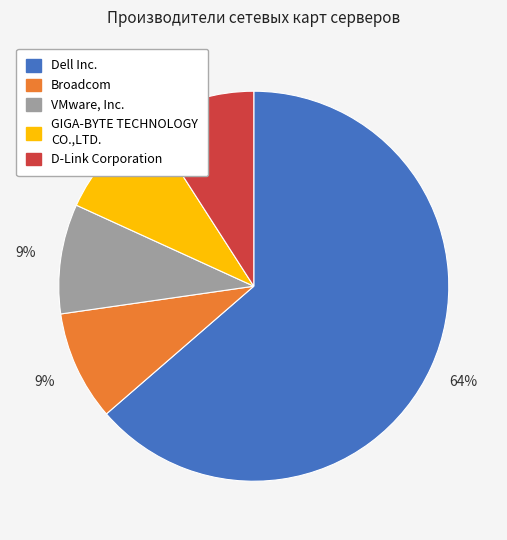

To the nearest percent, what is the difference between the largest and smallest slice percentages?

55%